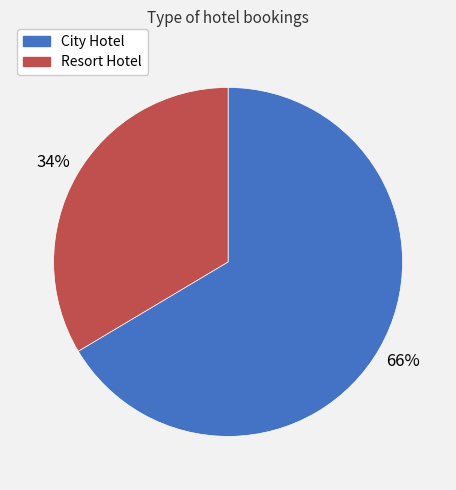

Which category has the smallest portion of the pie?

Resort Hotel